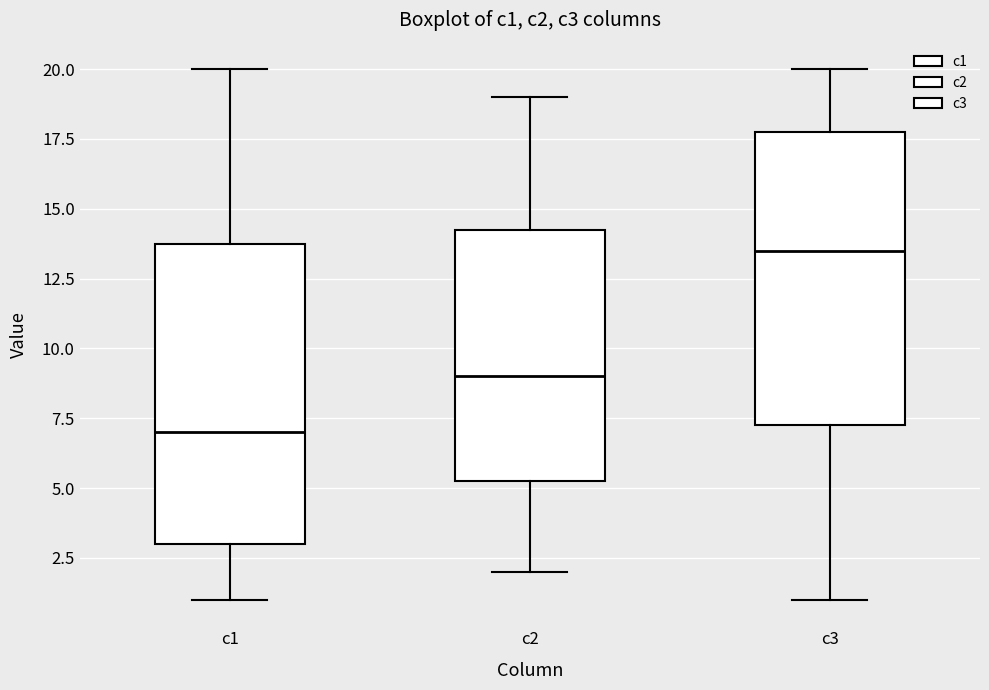

Which box's median line is the highest?

c3